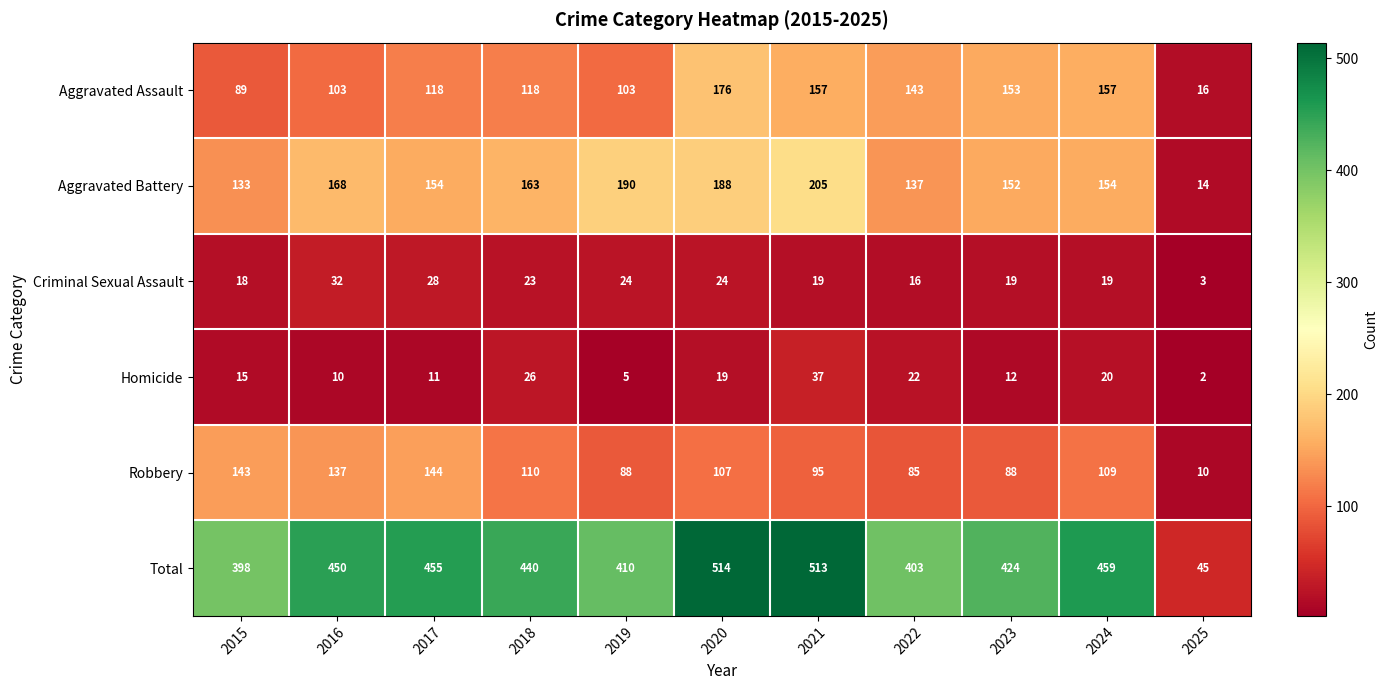

What is the total value across all series at 2016?

900